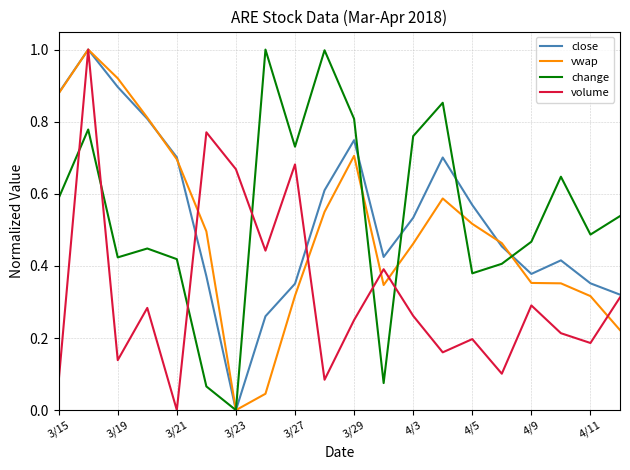

What is the maximum value shown in the chart?

1.0